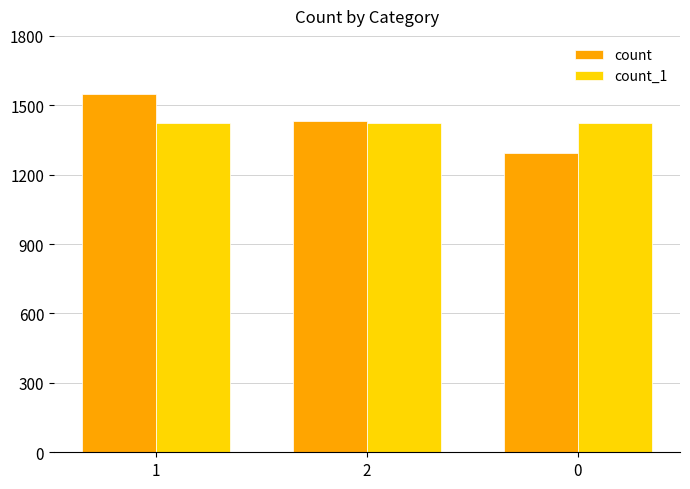

Is the value of count at 1 greater than the value of count_1 at 2?

Yes